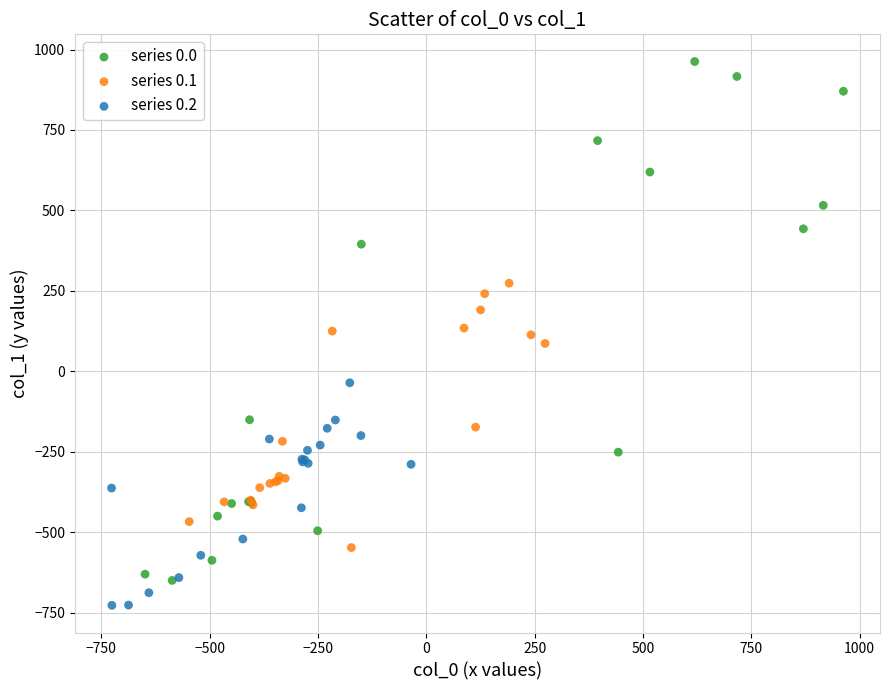

Which series reaches the maximum Y coordinate?

series 0.0